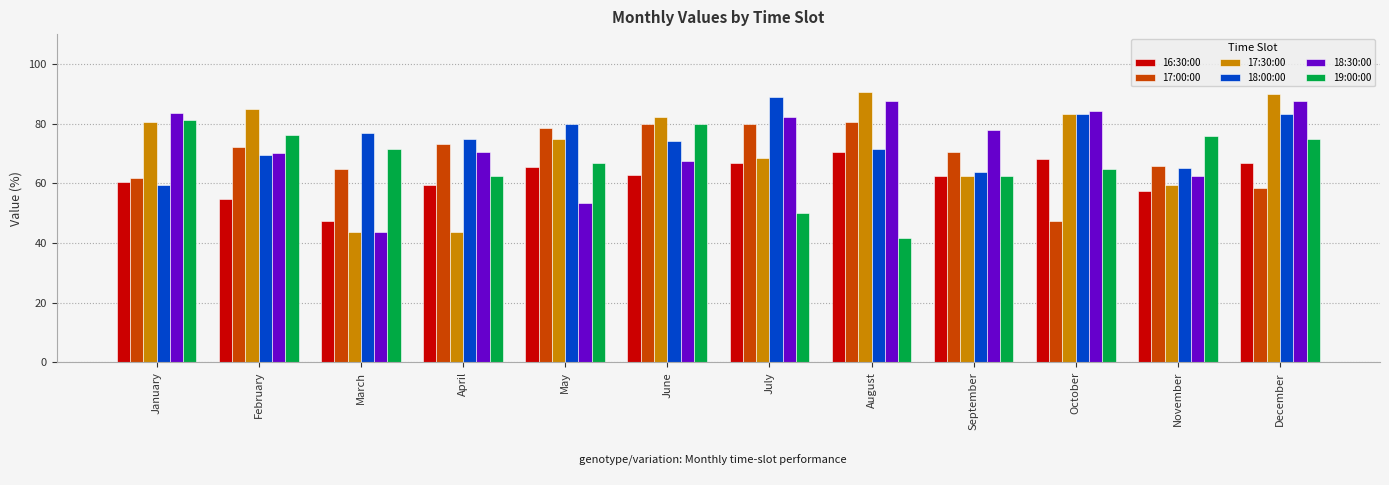

Which category has the highest value in the 19:00:00 series?

January